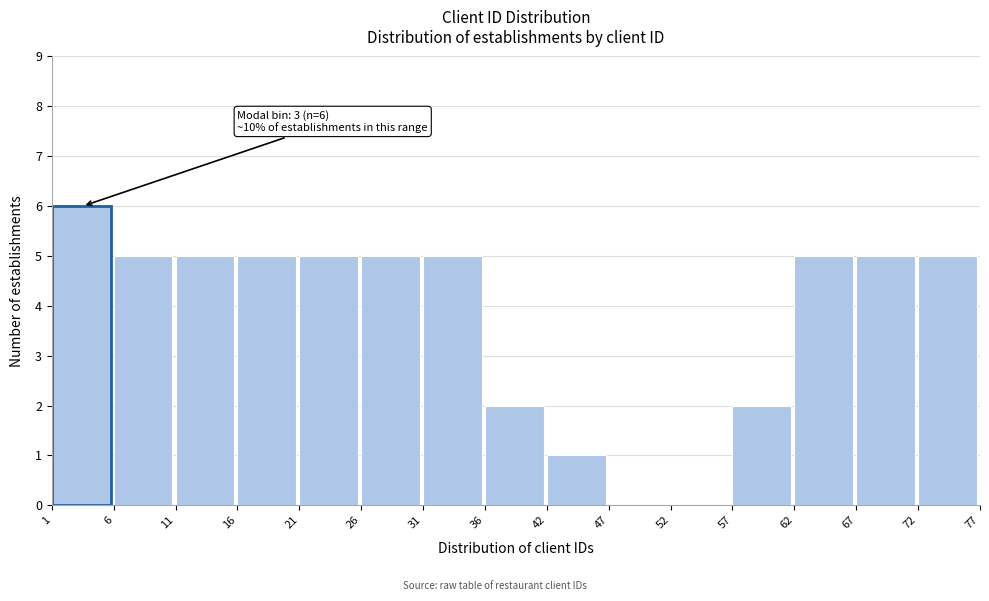

Over which range of the x-axis is the bar tallest?

1 to 6